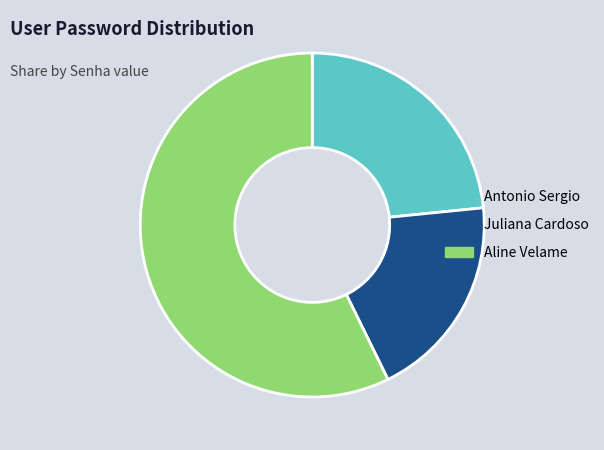

Is it true that Aline Velame is 57% of the pie?

True